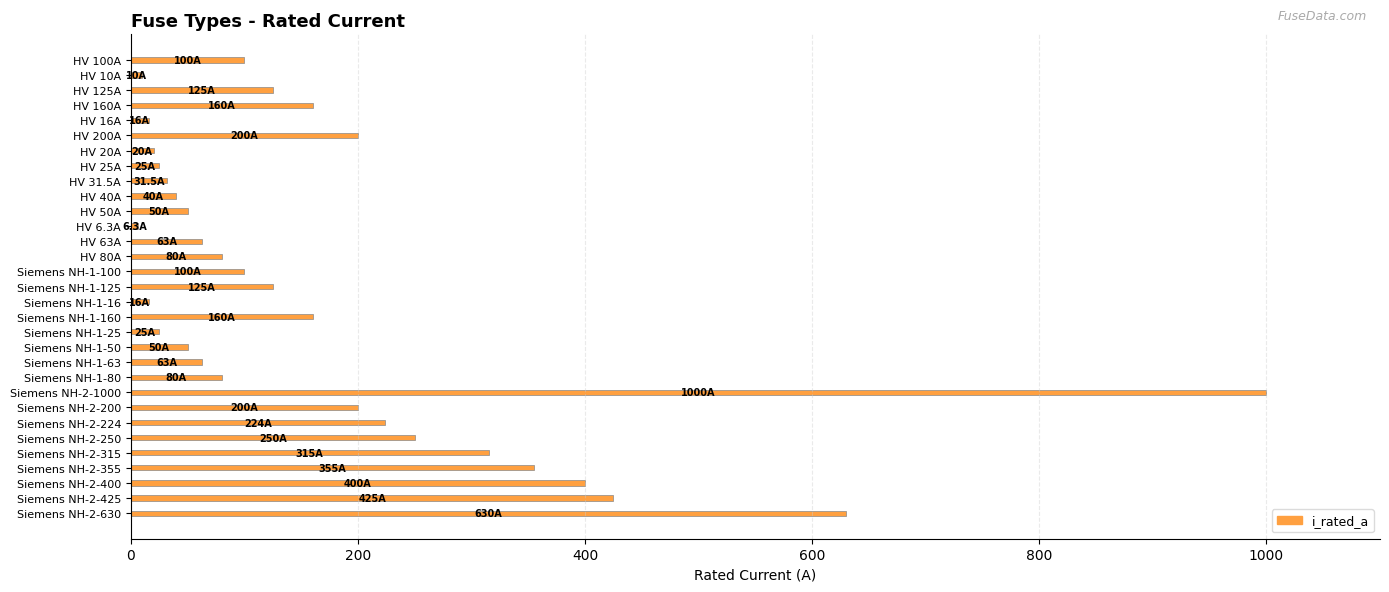

Approximately how many times larger is the value at Siemens NH-2-315 compared to Siemens NH-2-355?

0.9